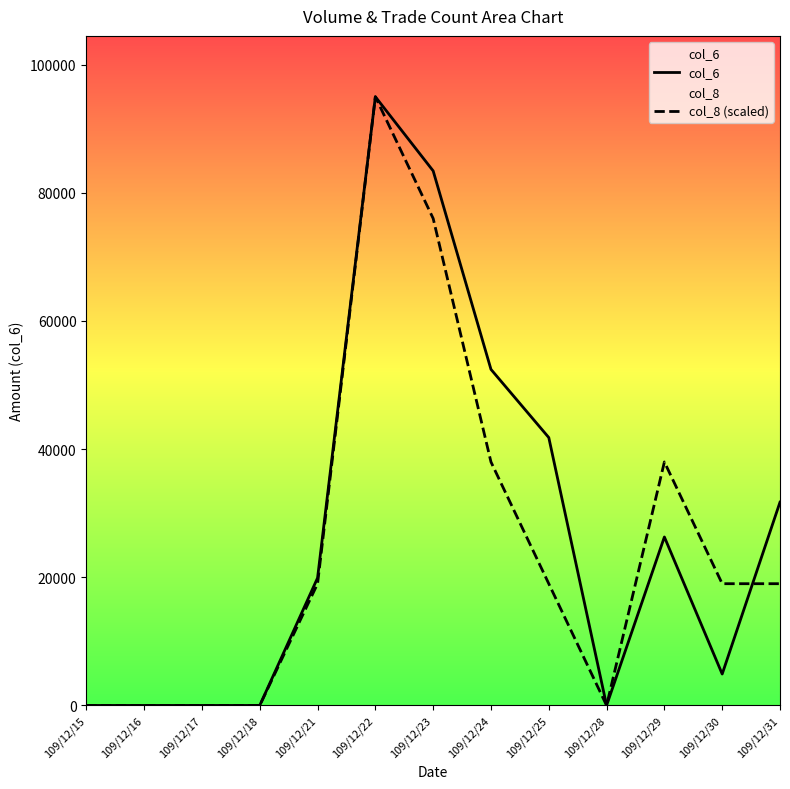

Reading left to right, transcribe all the data shown in this chart.

col_6: 109/12/15=0	109/12/16=0	109/12/17=0	109/12/18=0	109/12/21=19900	109/12/22=94980	109/12/23=83410	109/12/24=52440	109/12/25=41800	109/12/28=0	109/12/29=26290	109/12/30=4900	109/12/31=31720
col_8 (scaled): 109/12/15=0	109/12/16=0	109/12/17=0	109/12/18=0	109/12/21=18996	109/12/22=94980	109/12/23=75984	109/12/24=37992	109/12/25=18996	109/12/28=0	109/12/29=37992	109/12/30=18996	109/12/31=18996